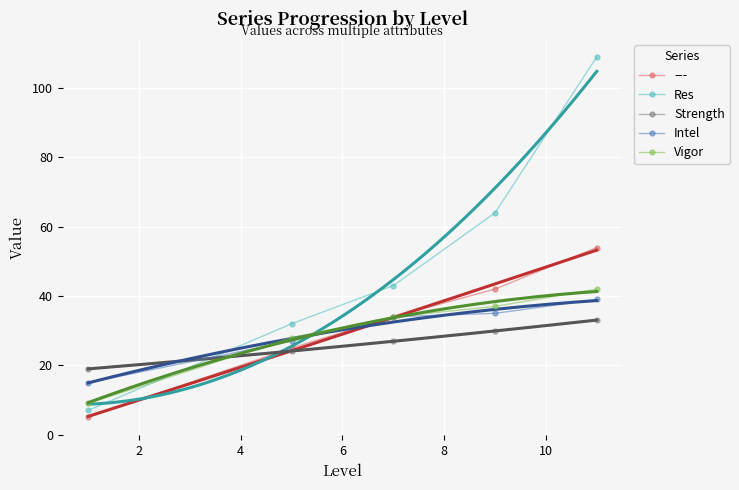

True or false: Intel and Res intersect in this chart.

True